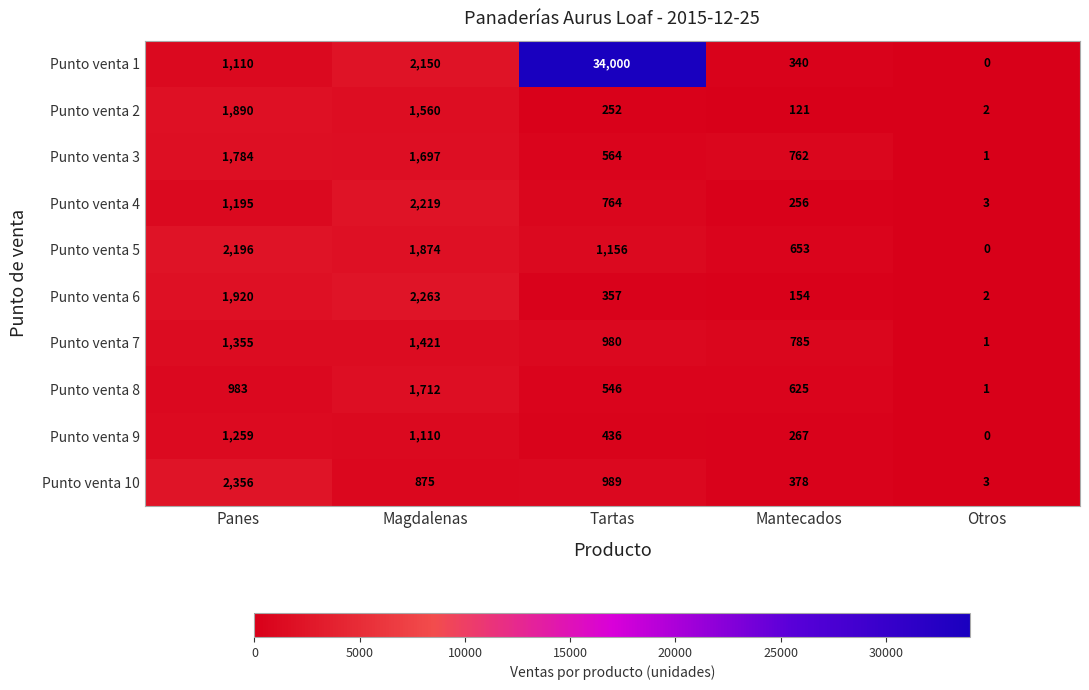

Where is Punto venta 9 nearest to the value 629?

Tartas